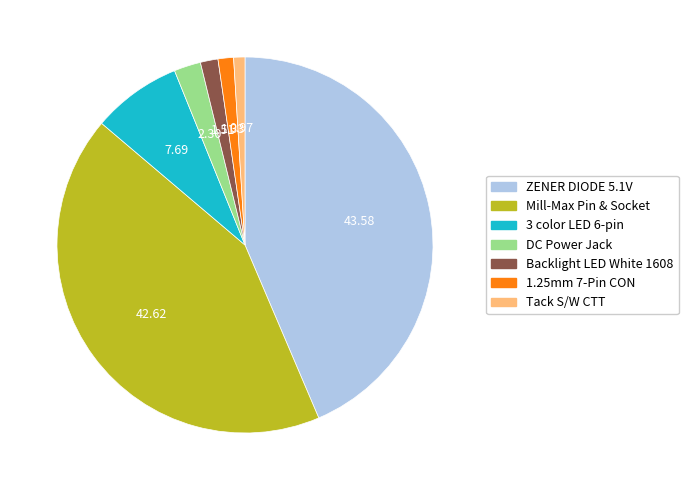

Count the number of slices in the pie.

7